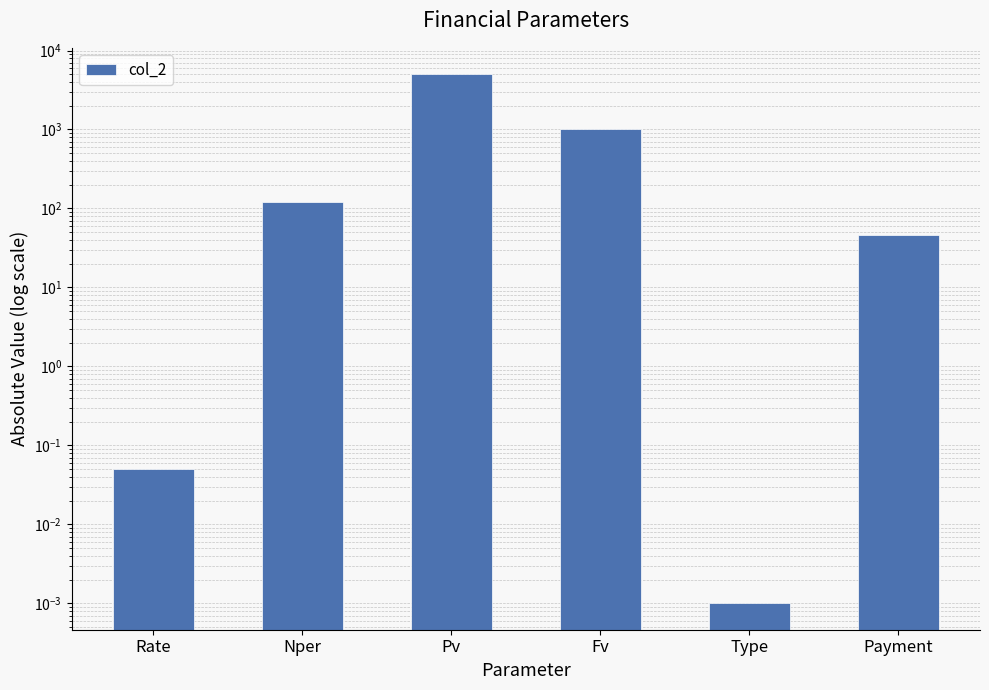

Count the number of data series in this chart.

1